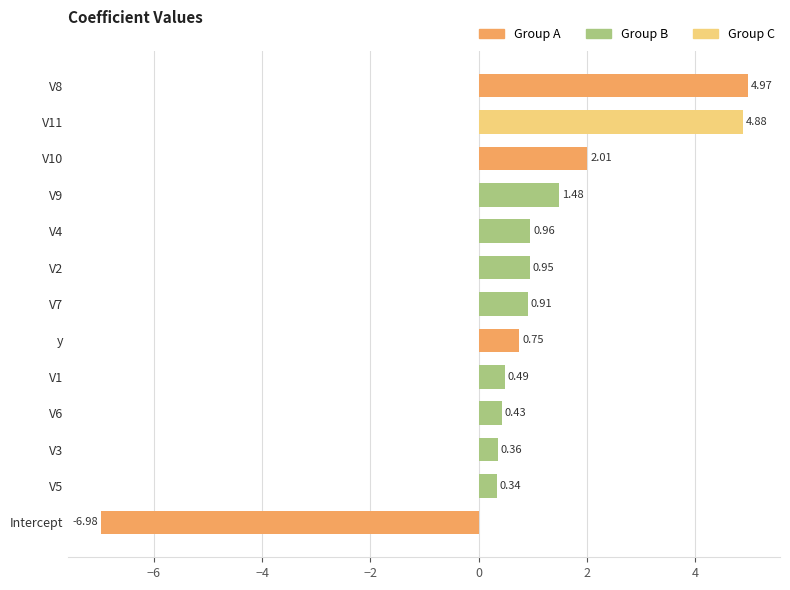

What is the difference between the second highest and minimum values?

11.9